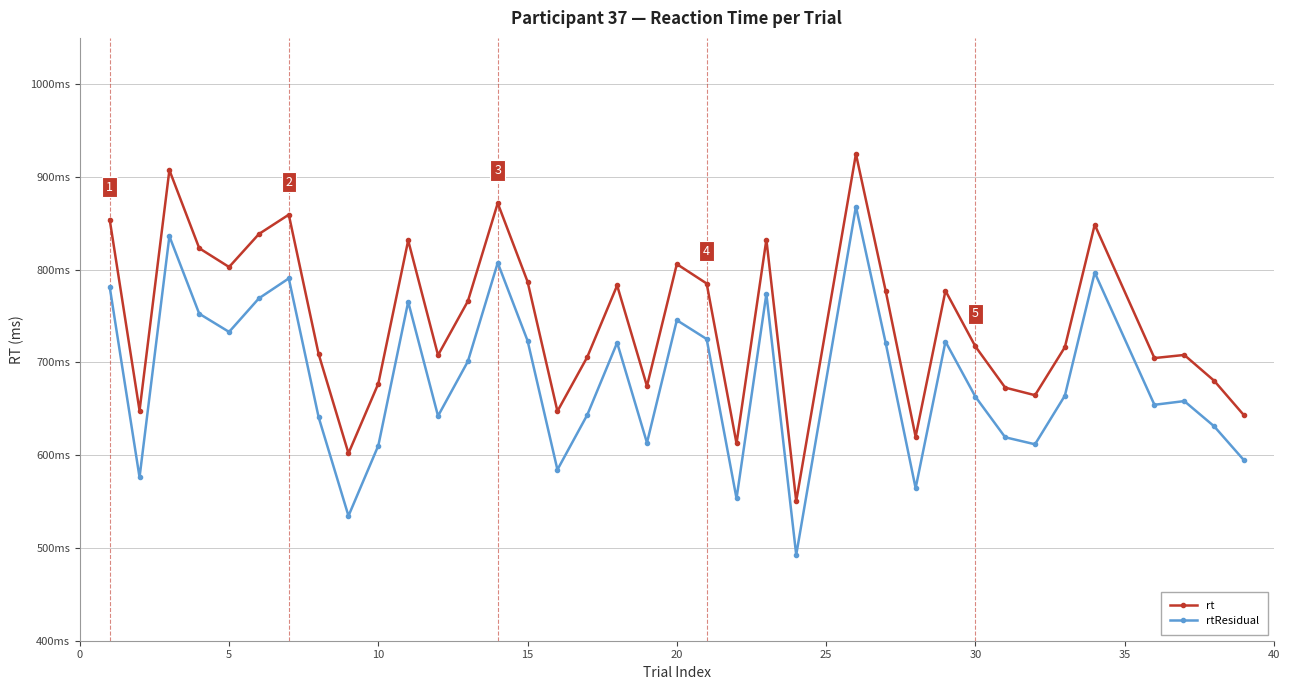

What are all the series names shown in the legend?

rt, rtResidual